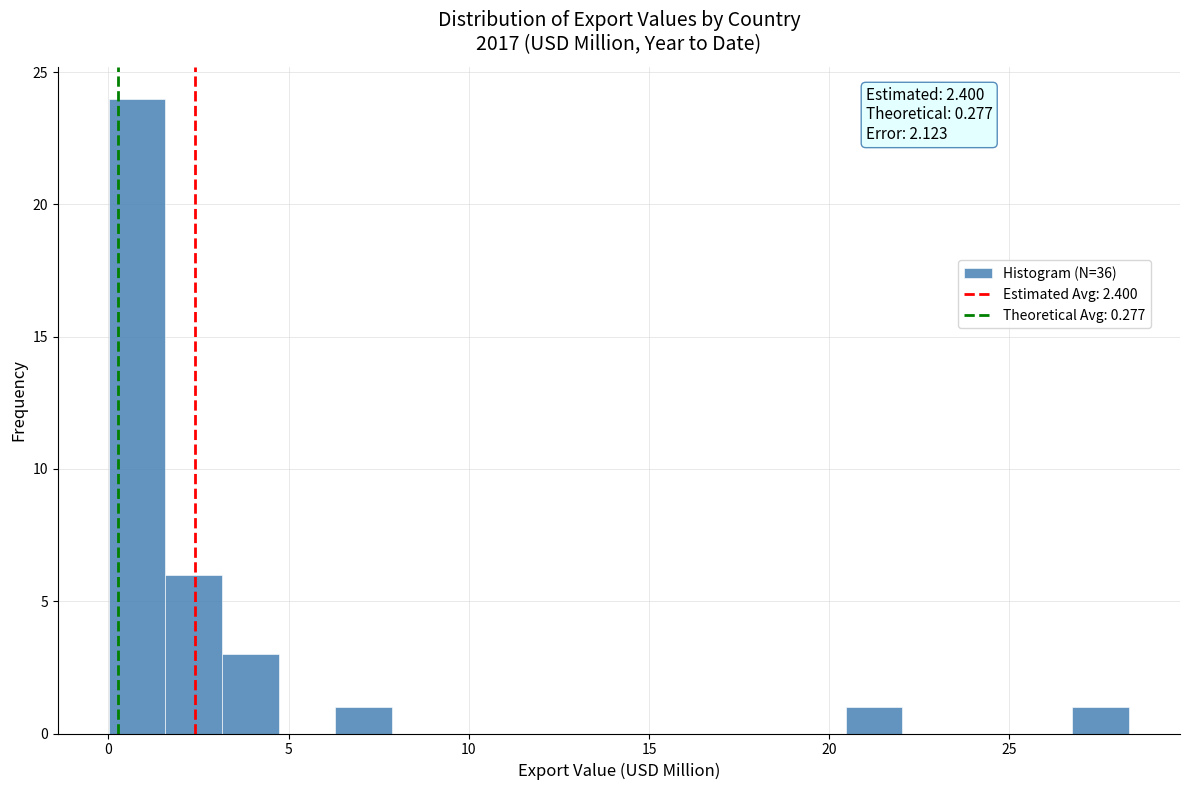

Around what value on the x-axis is the tallest bar? Give the approximate position of its centre, as read against the axis.

1.0